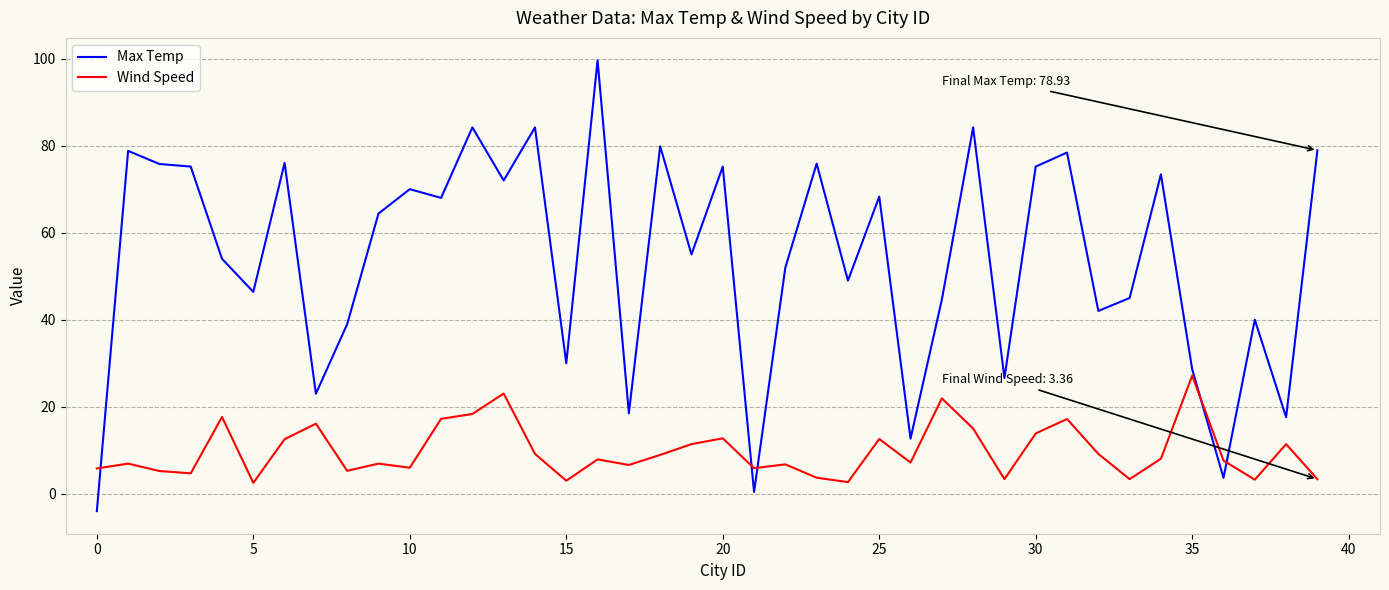

List the series in order of their overall mean, highest first.

Max Temp, Wind Speed